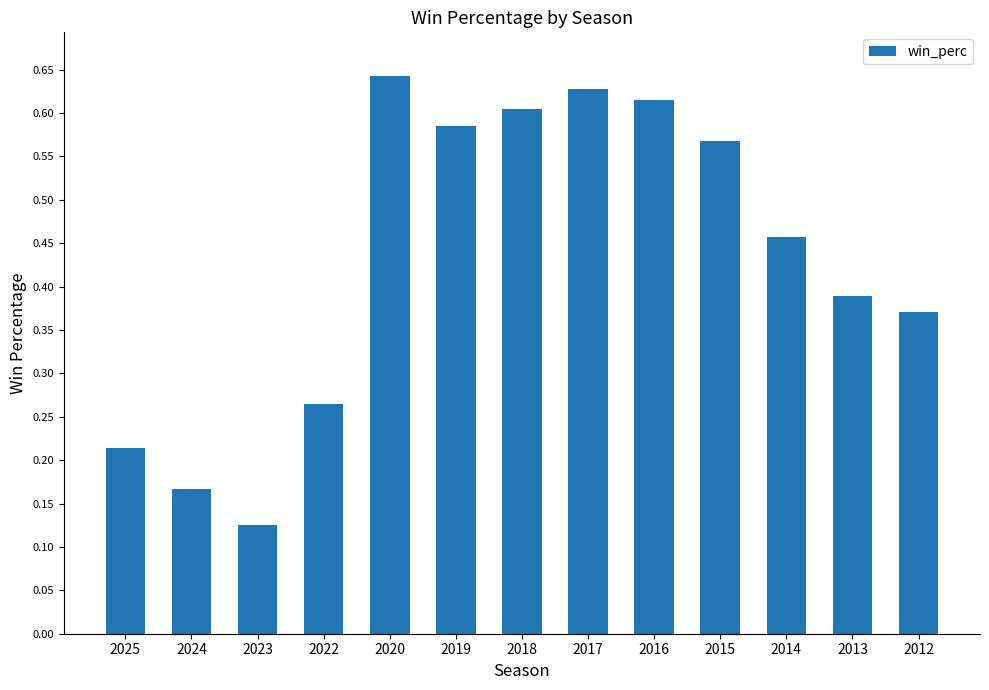

List the labels in order of value, largest first.

2020, 2017, 2016, 2018, 2019, 2015, 2014, 2013, 2012, 2022, 2025, 2024, 2023